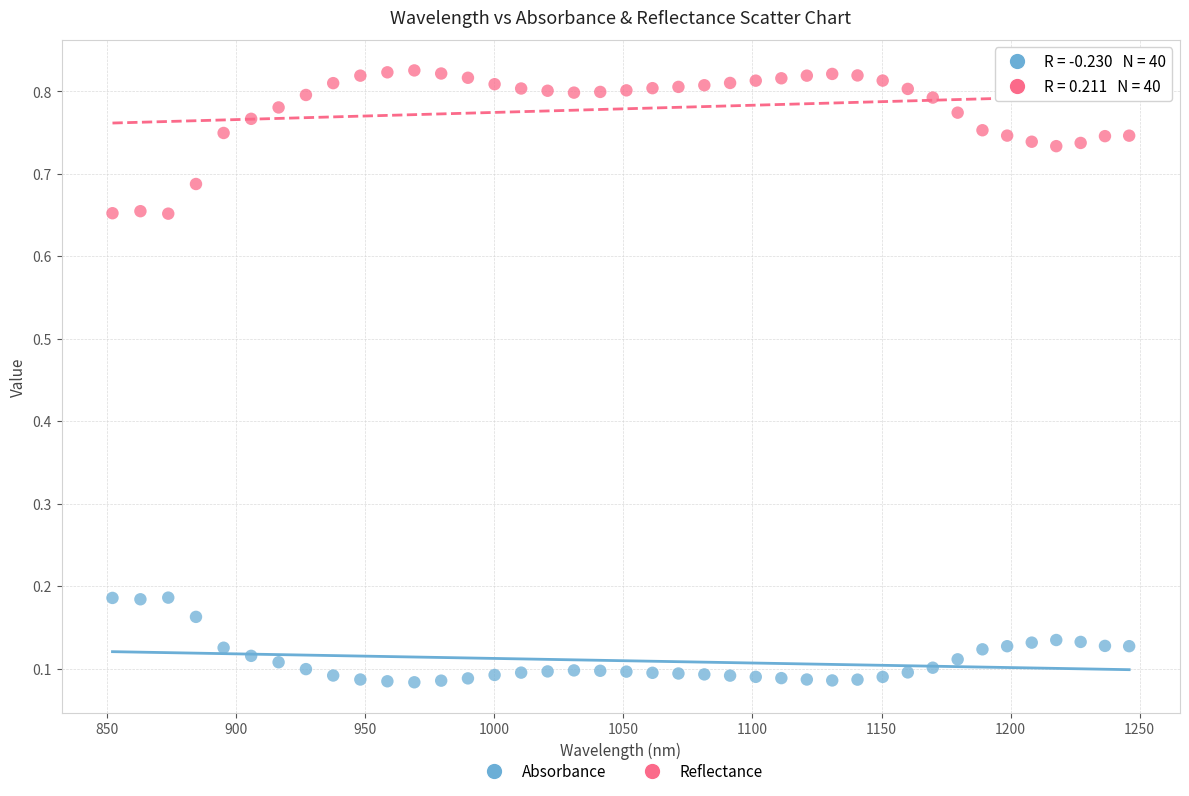

Which series has the widest spread of Y values?

Reflectance